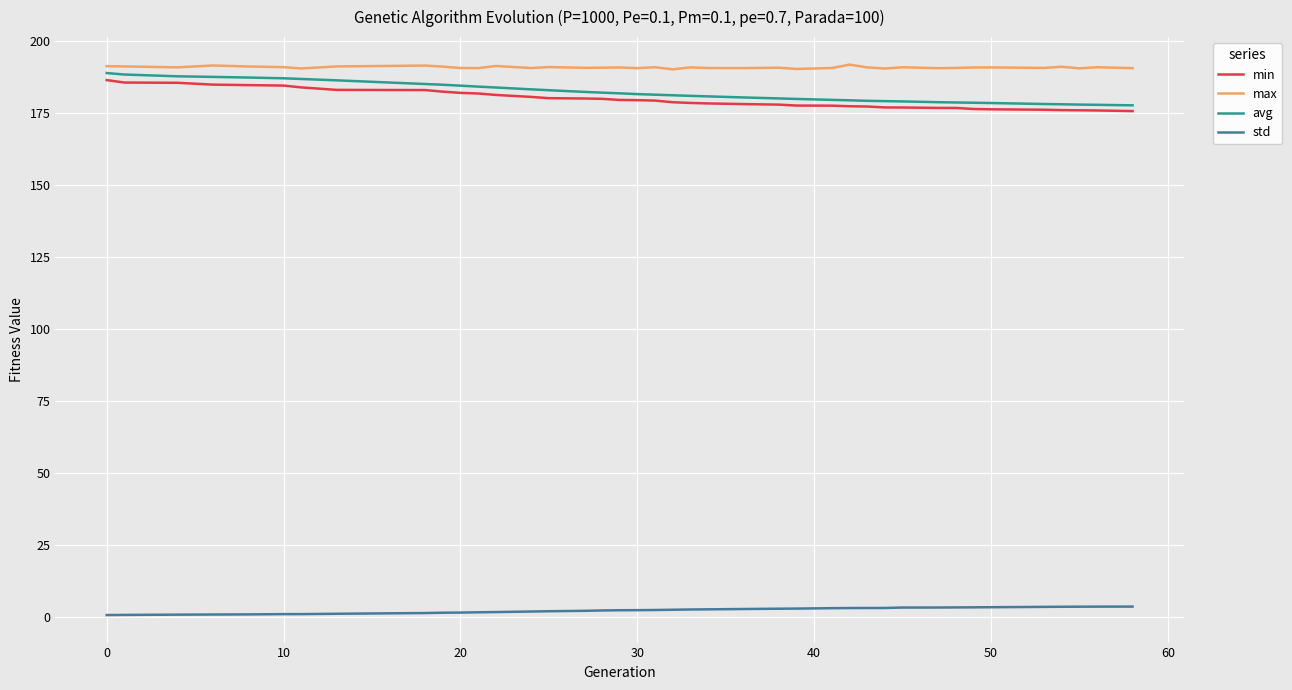

True or false: std and max cross at least once.

False